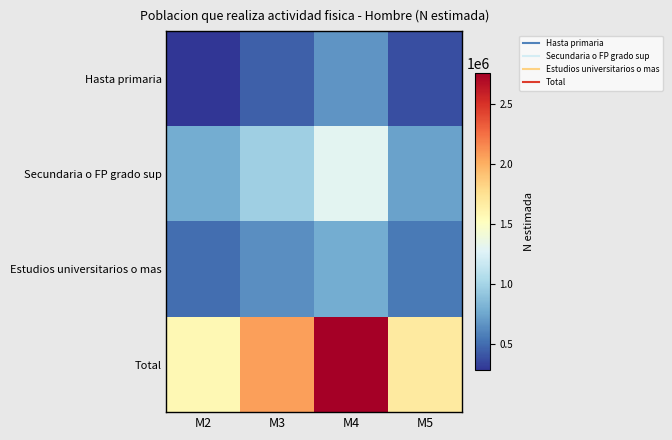

Reading right to left, extract all data points from this chart.

Hasta primaria: M5=379788	M4=669371	M3=448649	M2=282958
Secundaria o FP grado sup: M5=736363	M4=1302950	M3=973502	M2=784664
Estudios universitarios o mas: M5=561351	M4=782497	M3=646487	M2=506104
Total: M5=1677502	M4=2754818	M3=2068638	M2=1573726